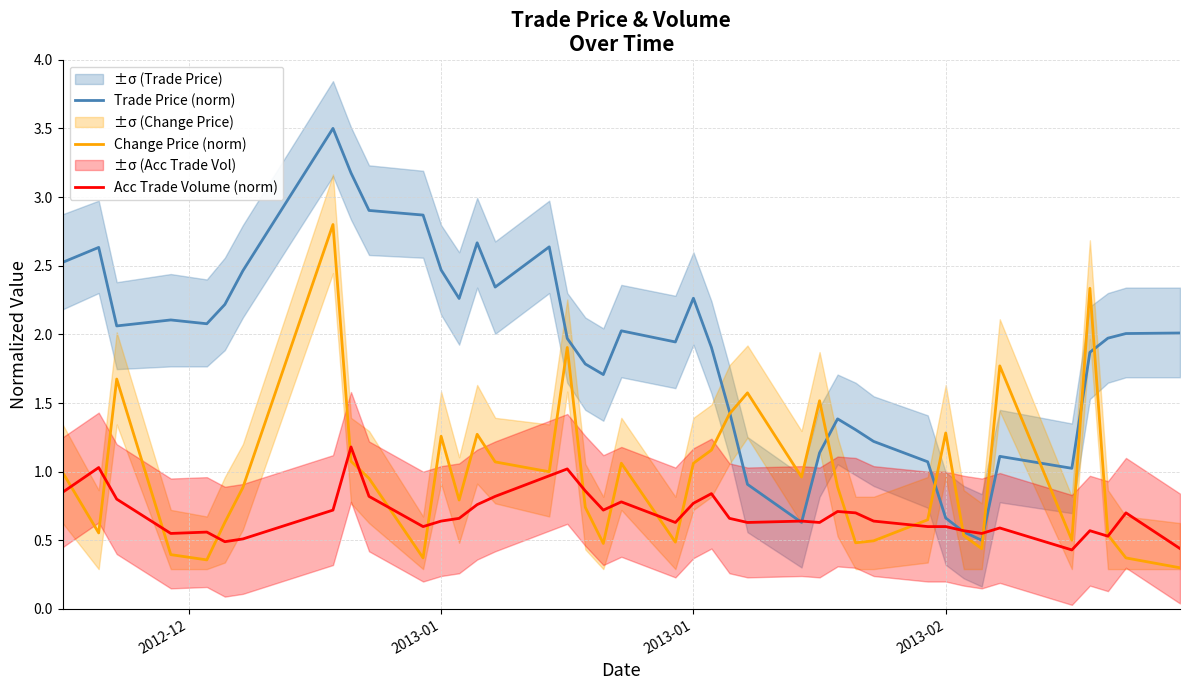

List the series in order of their overall mean, lowest first.

Acc Trade Volume (norm), Change Price (norm), Trade Price (norm)